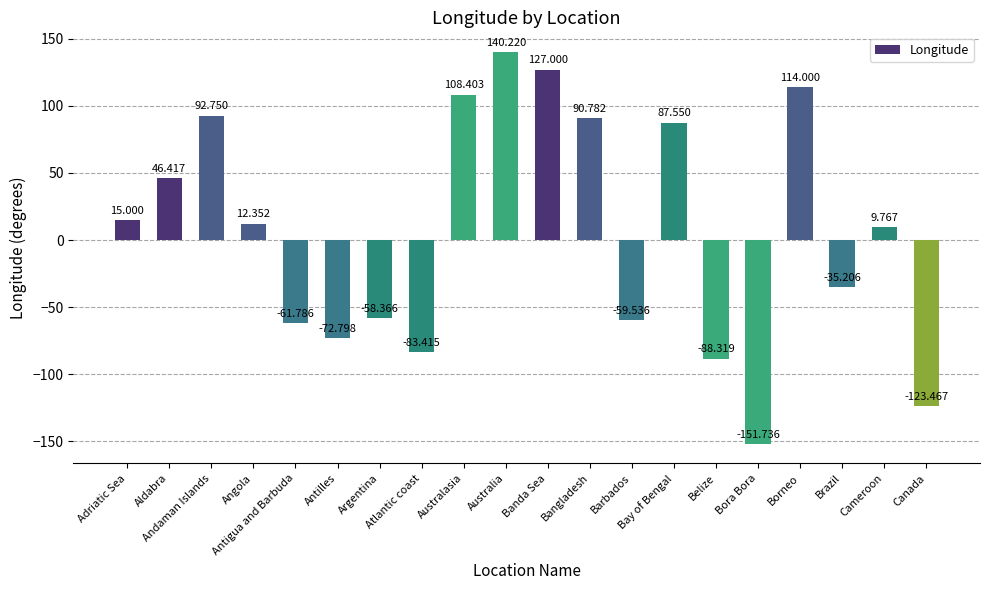

What is the label of the 6th bar from the left?

Antilles